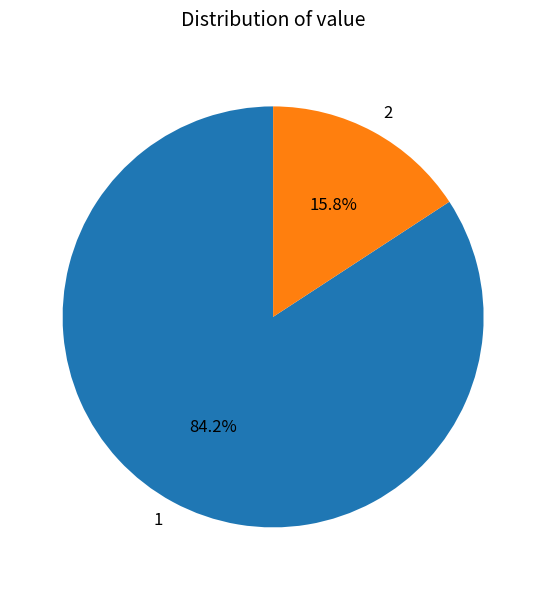

What is the total percentage of 1 and 2?

100.0%